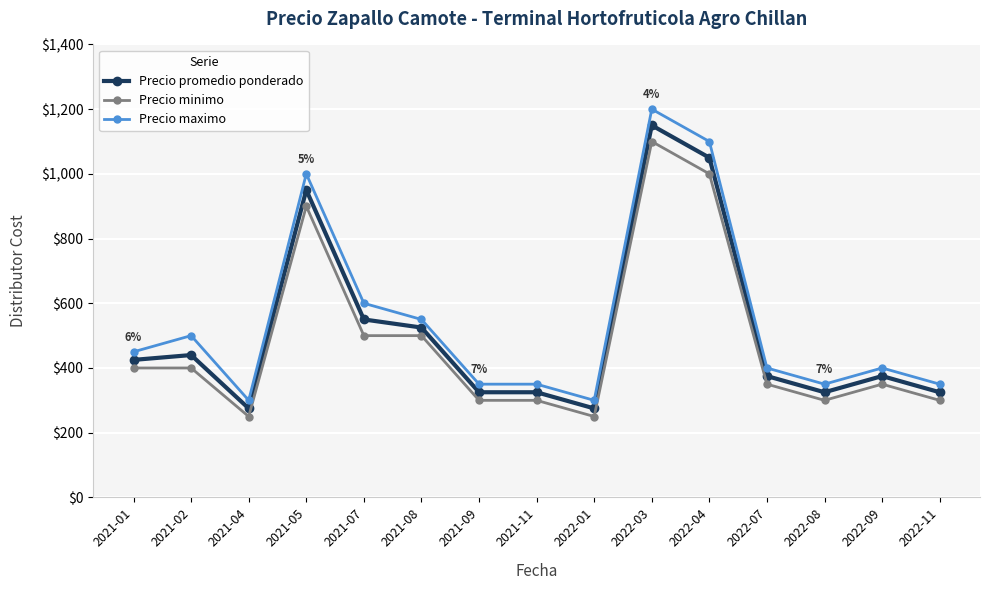

At which label is Precio promedio ponderado closest to 712?

2021-07